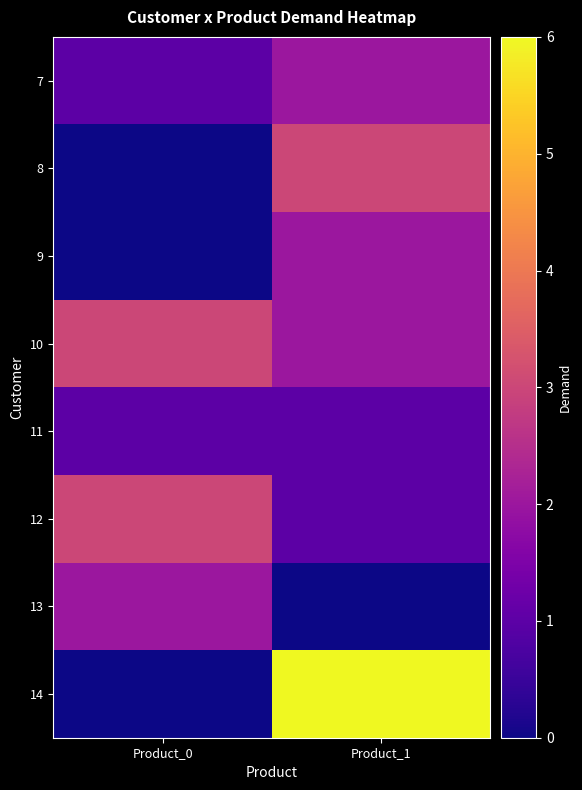

How many data points does each series have?

2